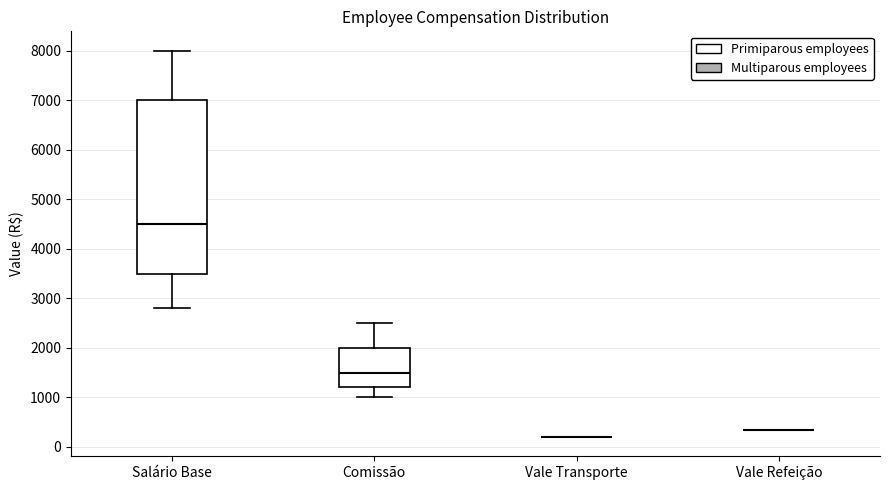

Where does the lower whisker of the box for Comissão end on the y-axis? The values are not printed on the chart, so give them approximately, as read against the axis.

1000